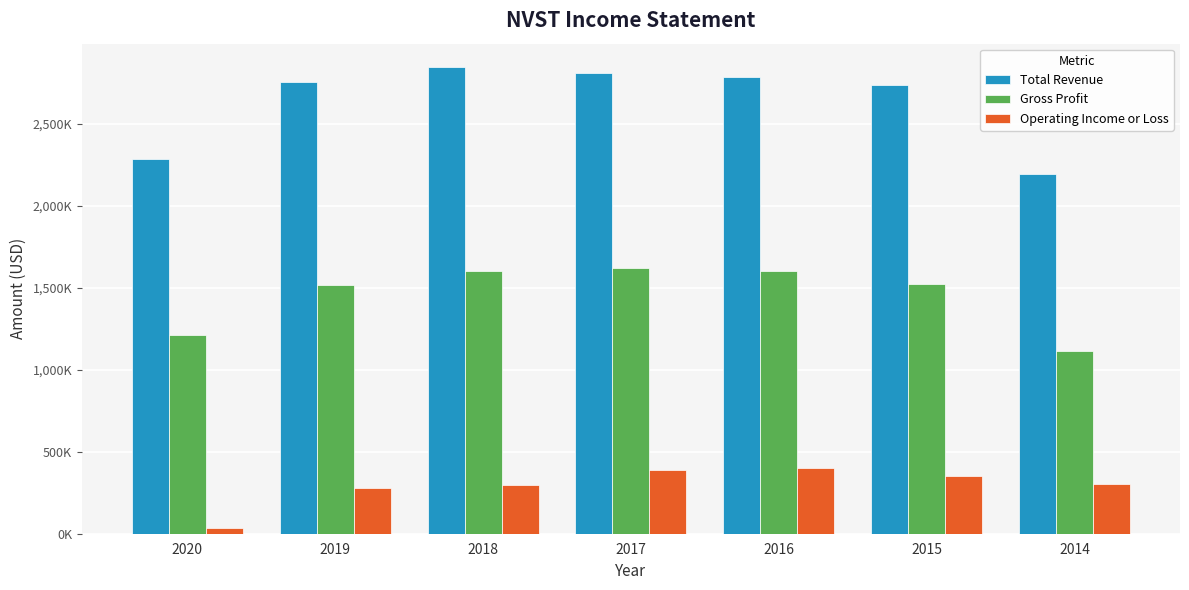

What is the total value across all series at 2019?

4542200